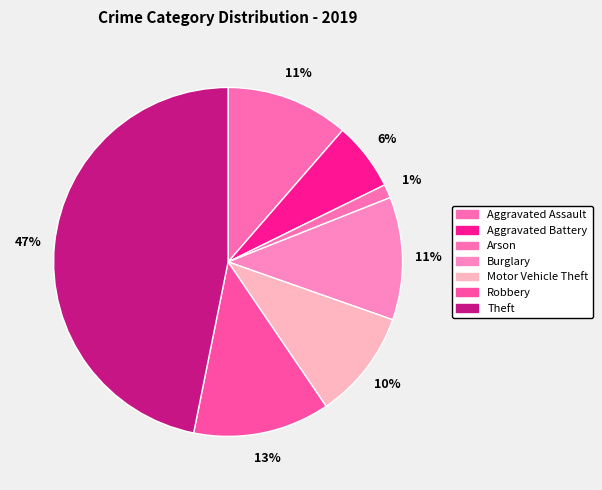

Rank the categories by value from lowest to highest.

Arson, Aggravated Battery, Motor Vehicle Theft, Aggravated Assault, Burglary, Robbery, Theft